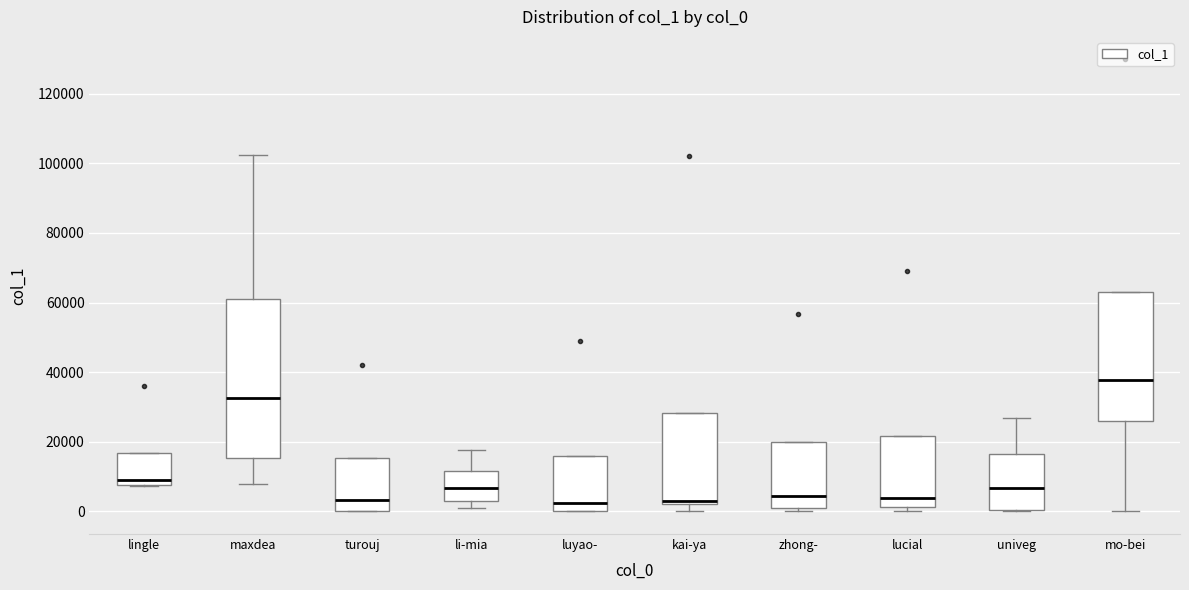

Reading left to right, transcribe this box plot: for each box, give where its median line is, the range the box spans, and where its two whiskers end, as read against the y-axis. The values are not printed on the chart, so give them approximately, as read against the axis.

lingle: median 8000 (just above the box's lower edge), box 8000 to 16000, whiskers 8000 to 16000
maxdea: median 32000, box 16000 to 62000, whiskers 8000 to 102000
turouj: median 4000, box 0 to 16000, whiskers 0 to 16000
li-mia: median 6000, box 4000 to 12000, whiskers 2000 to 18000
luyao-: median 2000, box 0 to 16000, whiskers 0 to 16000
kai-ya: median 4000, box 2000 to 28000, whiskers 0 to 28000
zhong-: median 4000, box 0 to 20000, whiskers 0 to 20000
lucial: median 4000, box 2000 to 22000, whiskers 0 to 22000
univeg: median 6000, box 0 to 16000, whiskers 0 to 26000
mo-bei: median 38000, box 26000 to 64000, whiskers 0 to 64000